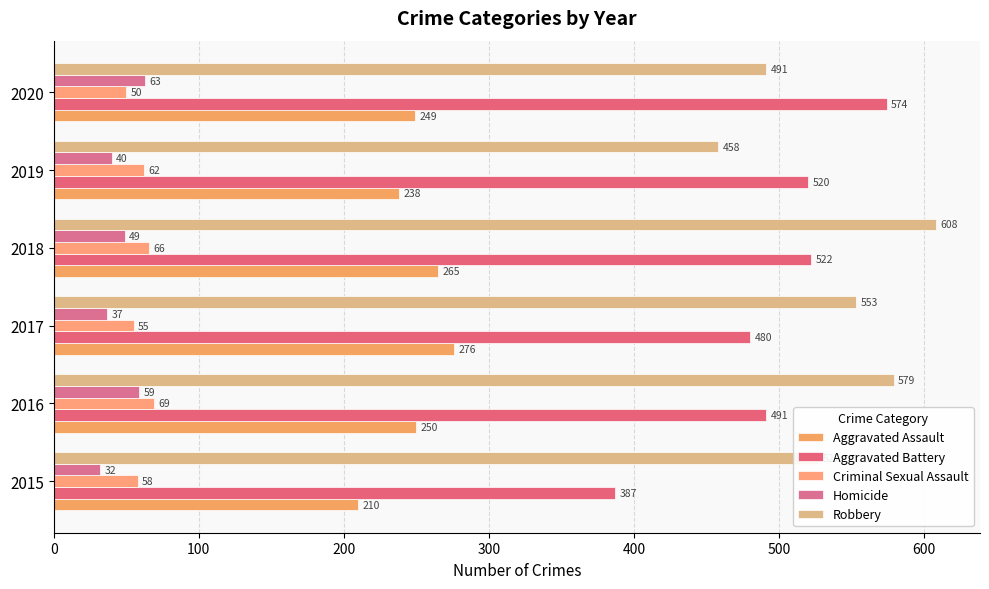

What is the minimum value shown in the chart?

32